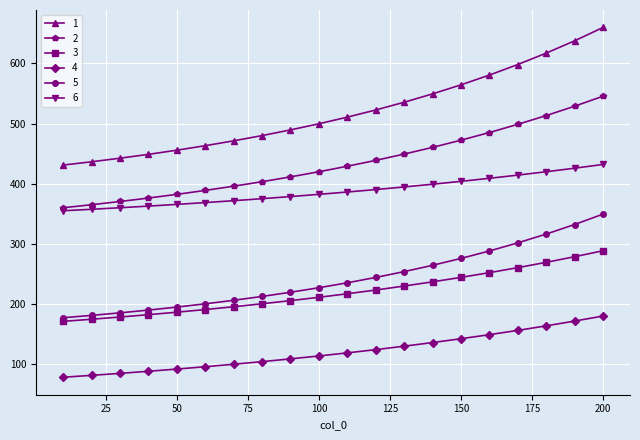

Rank the series by their maximum value, from highest to lowest.

1, 2, 6, 5, 3, 4